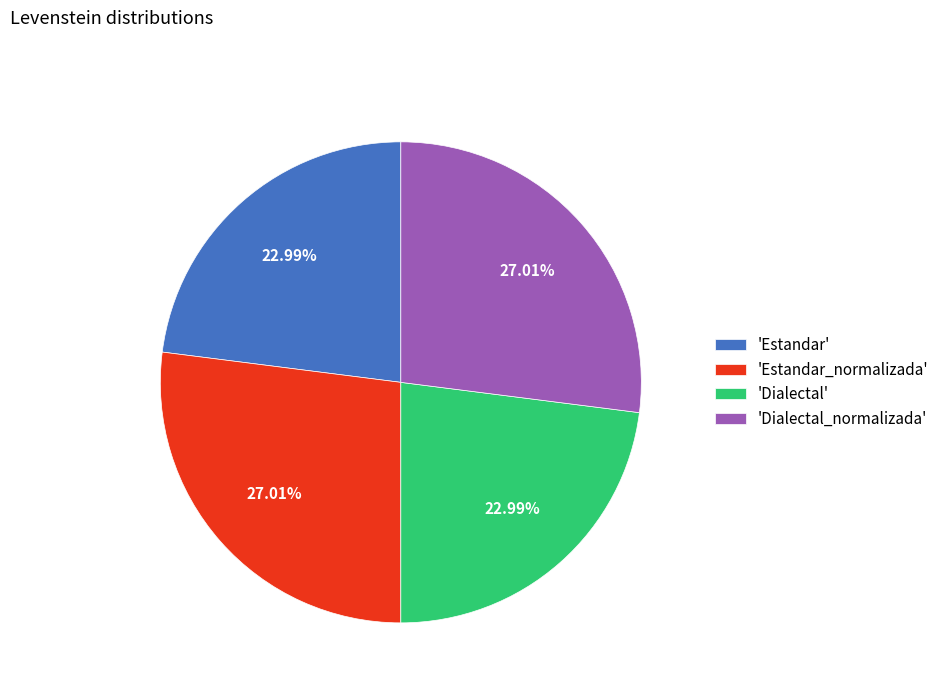

Combined, do 'Dialectal' and 'Estandar' account for over 50%?

No